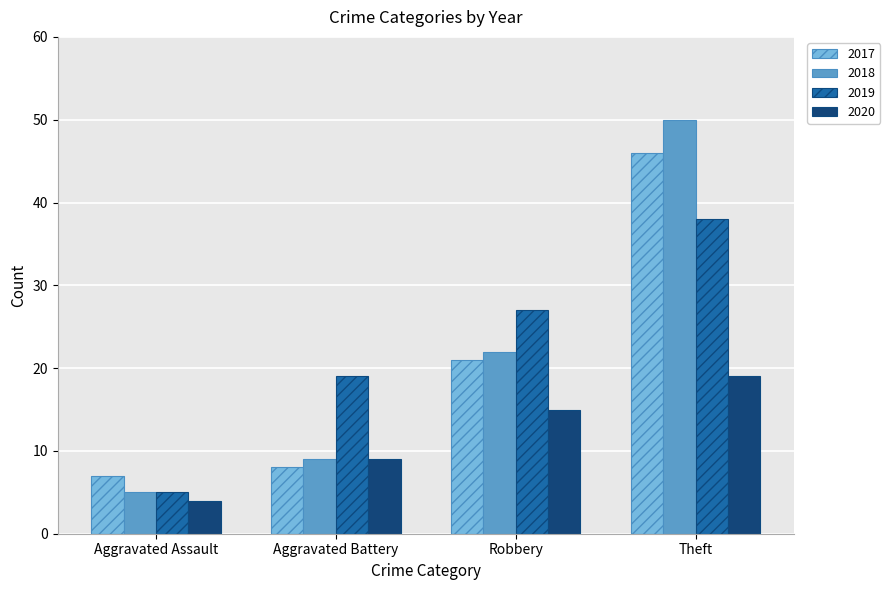

What is the difference between the second highest and minimum values in the 2018 series?

17